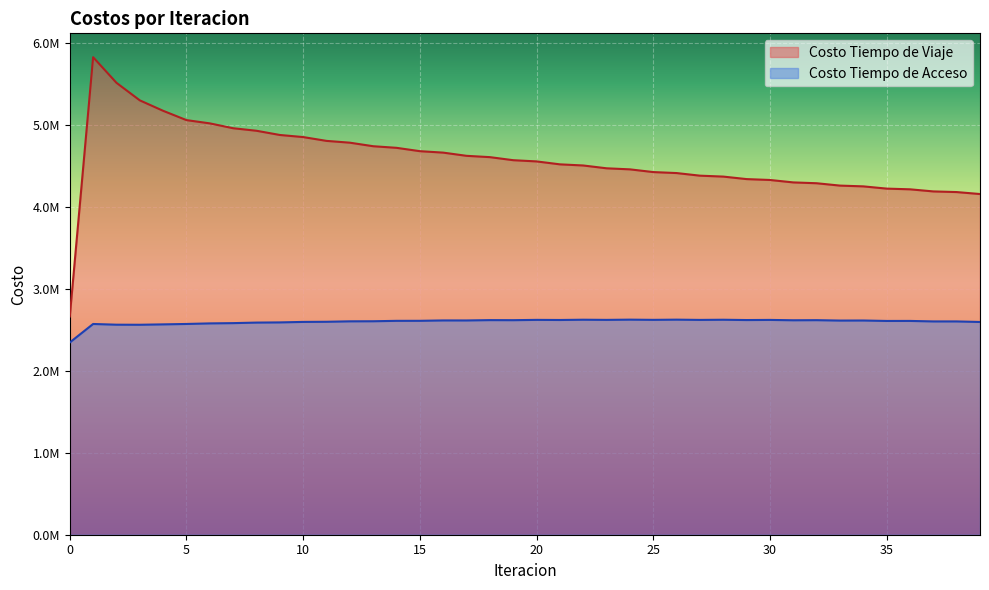

Does the chart display data point markers on the line(s)?

No